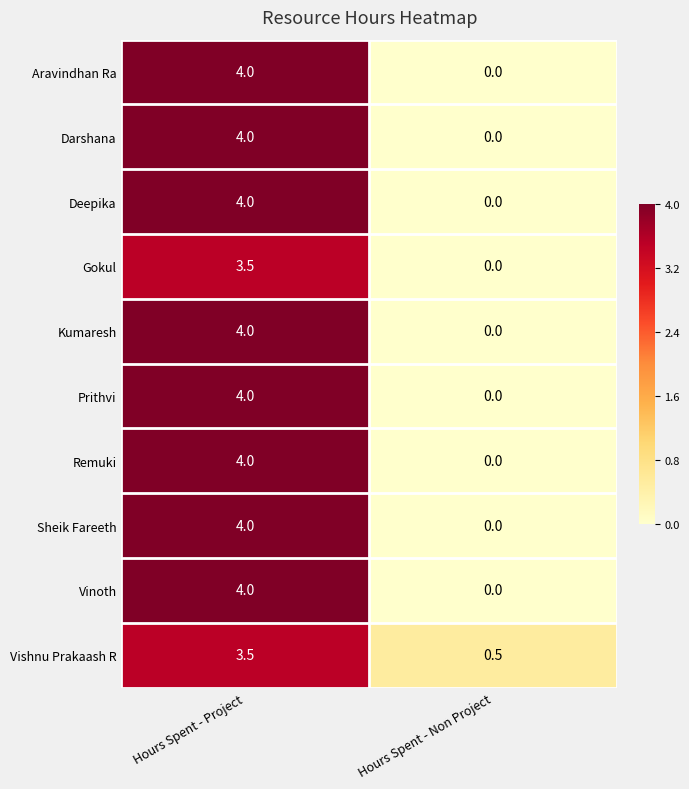

At which label does Vishnu Prakaash R first exceed 3?

Hours Spent - Project